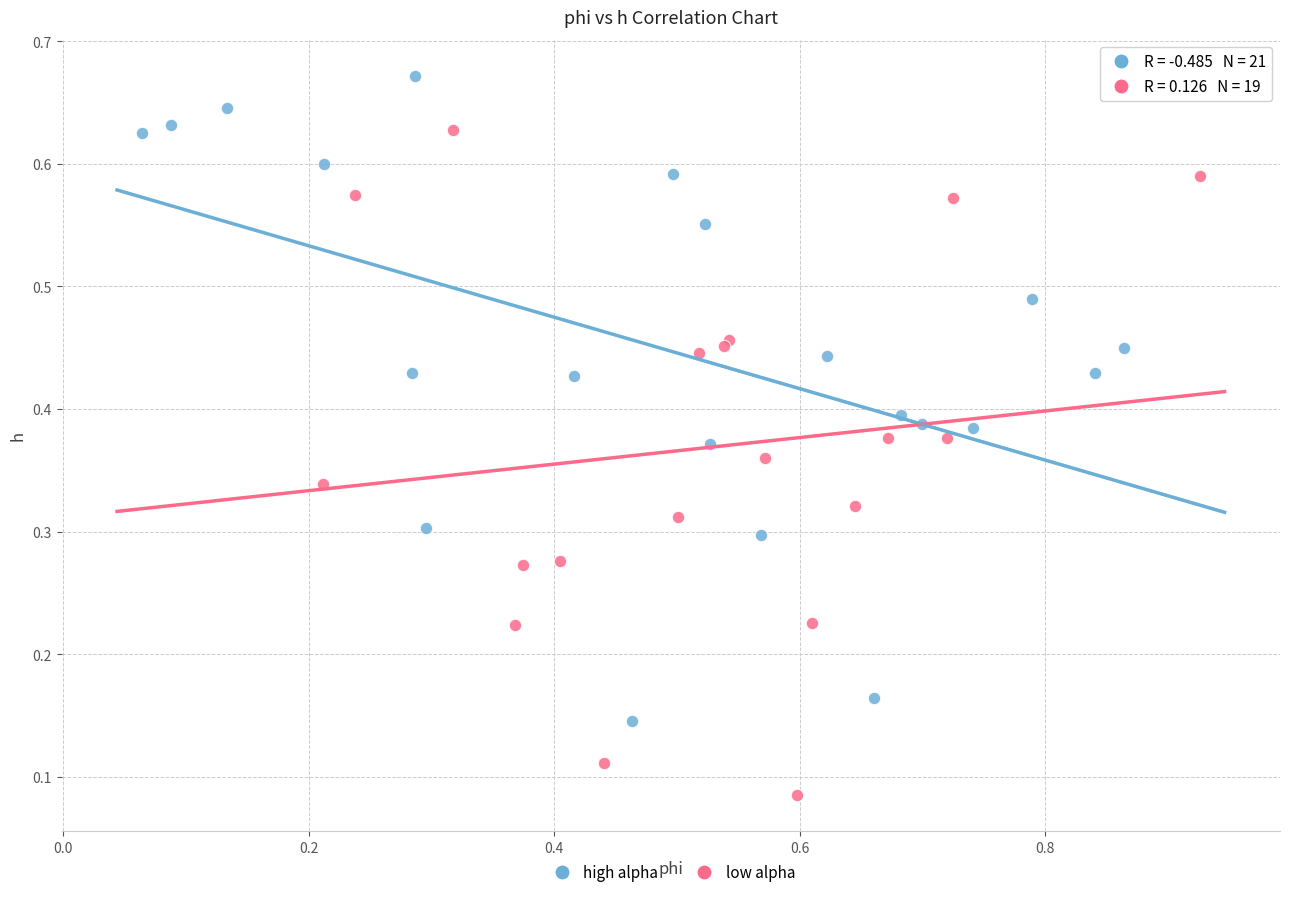

Which series has the largest Y range (max minus min)?

low alpha